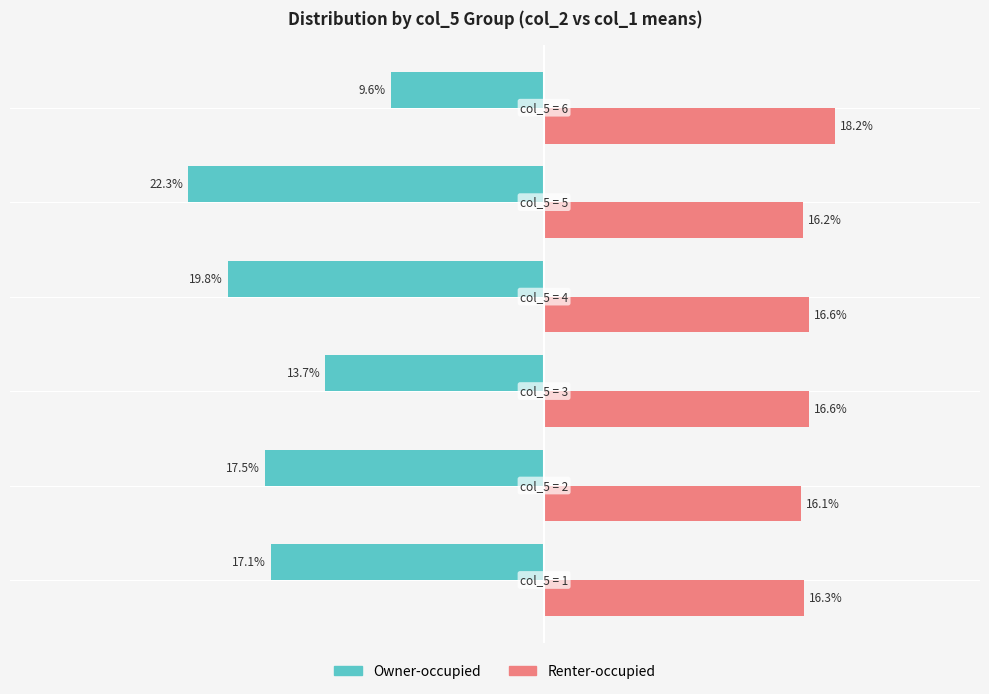

List the series in order of their peak value, highest first.

Renter-occupied, Owner-occupied